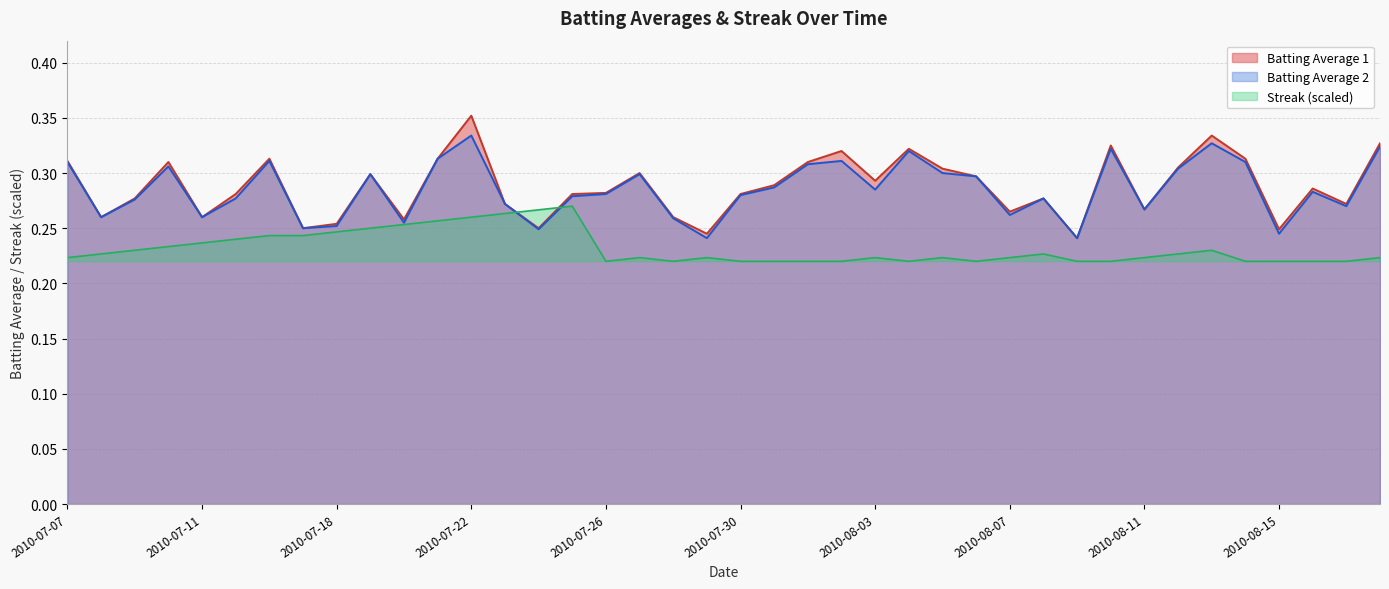

The Batting Average 1 series shows 0.3 at 2010-08-16. True or false?

True